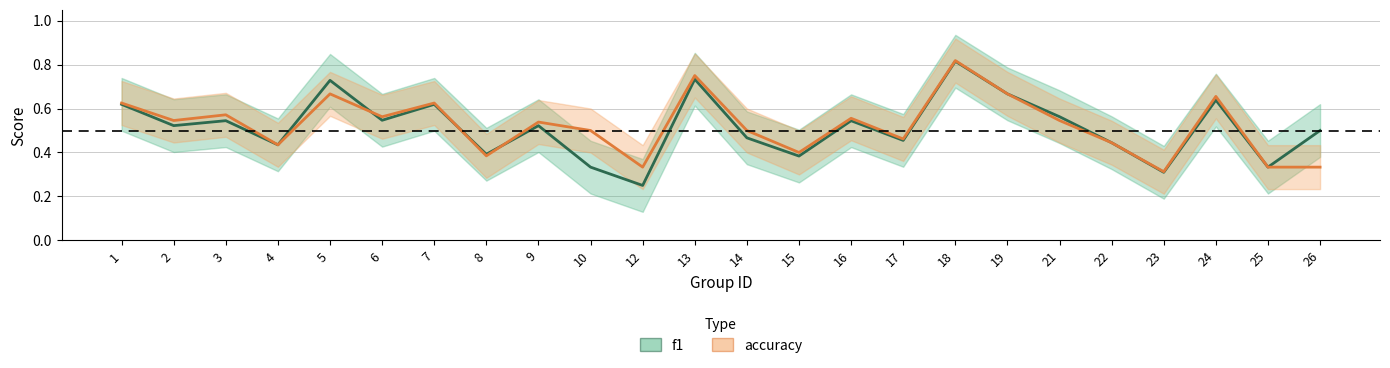

Which series has the widest spread of values?

f1